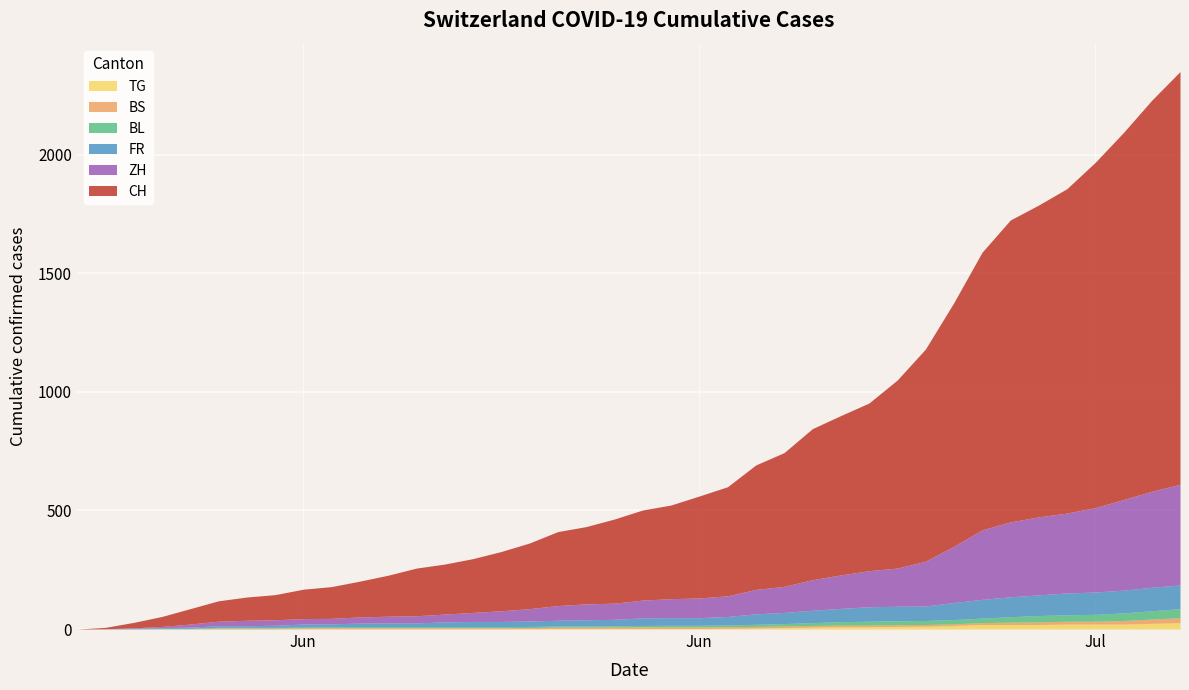

Read the BS value at 2020-06-08.

4